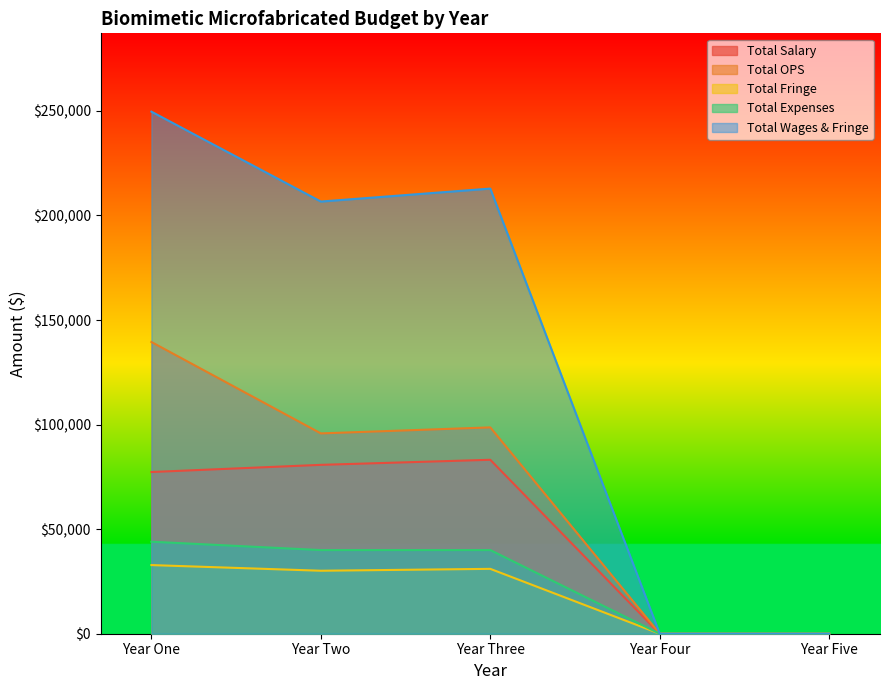

True or false: Total Expenses has a value of 40000.0 at Year Two.

True